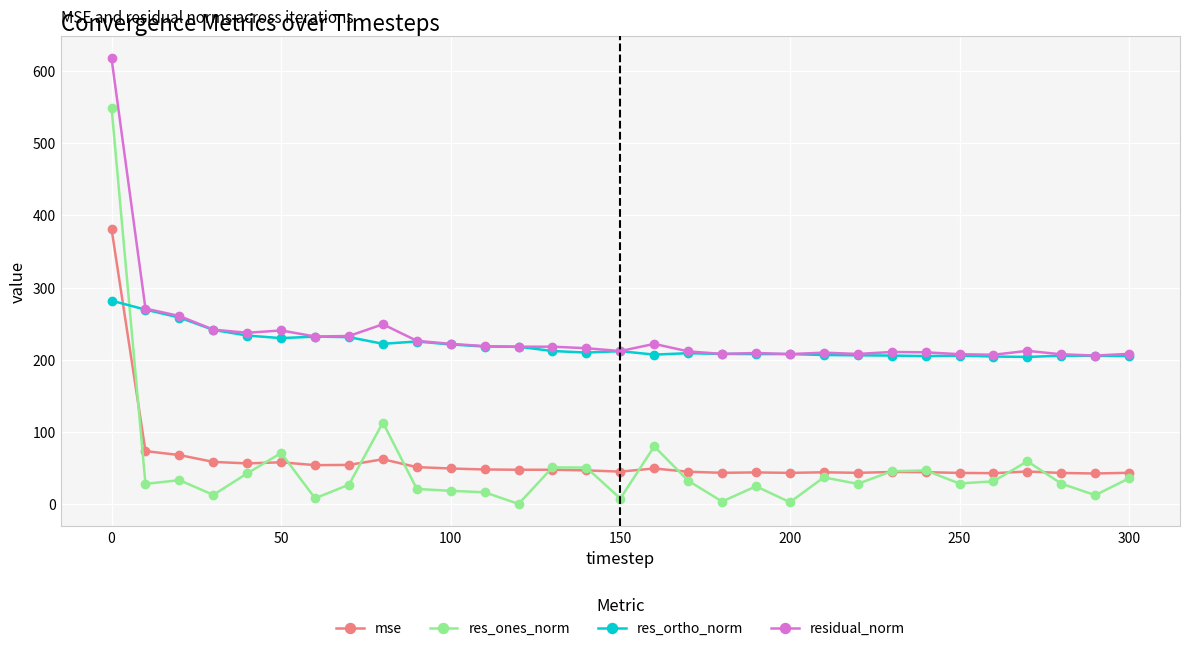

What is the average value of the mse series?

60.0